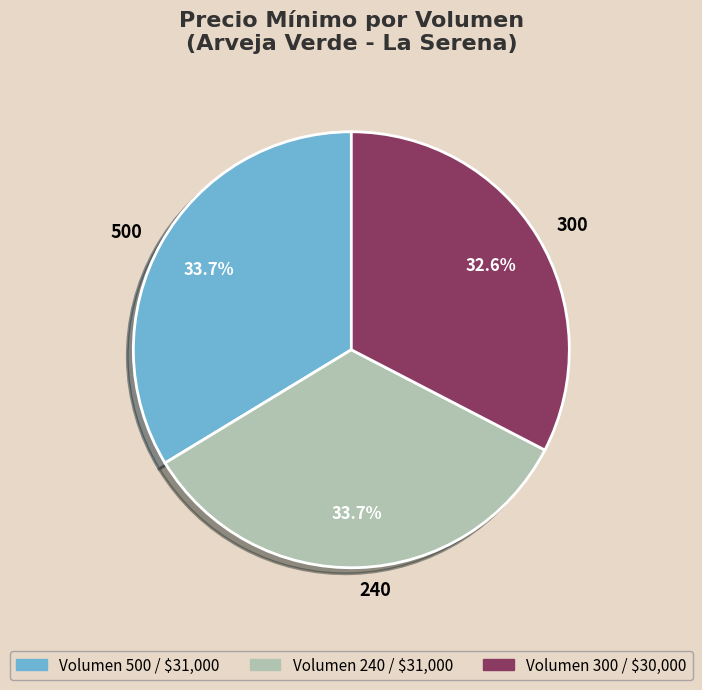

To the nearest percent, what percentage of the pie is 300?

33%